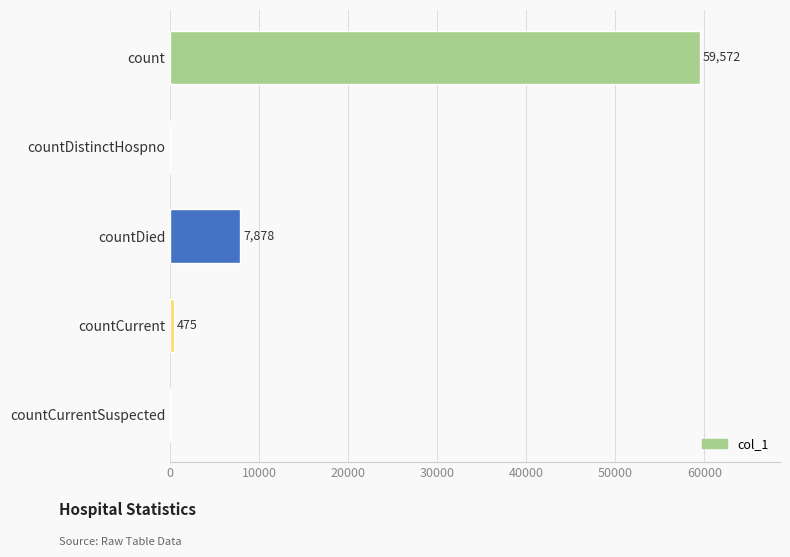

What is the average value?

13585